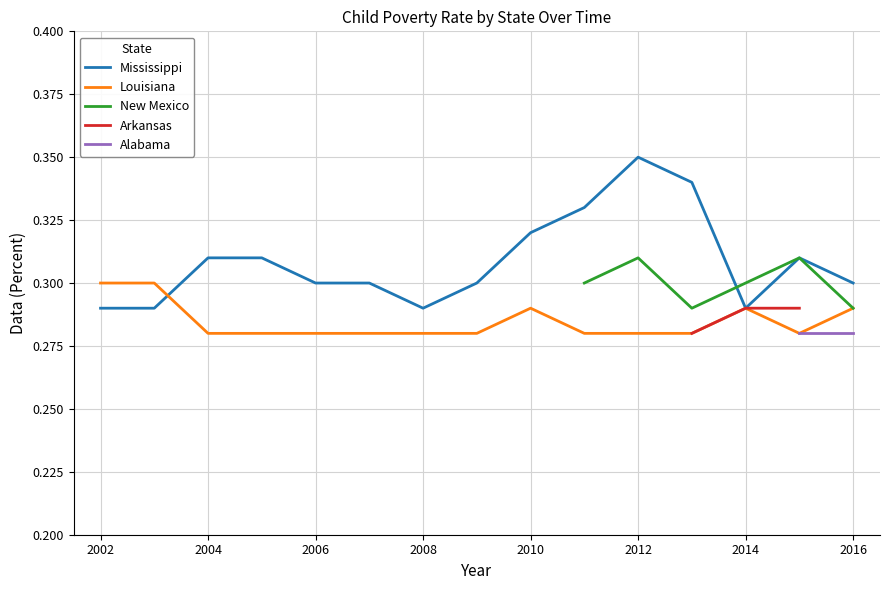

Is the value of Mississippi at 2004 greater than the value of Louisiana at 2010?

Yes